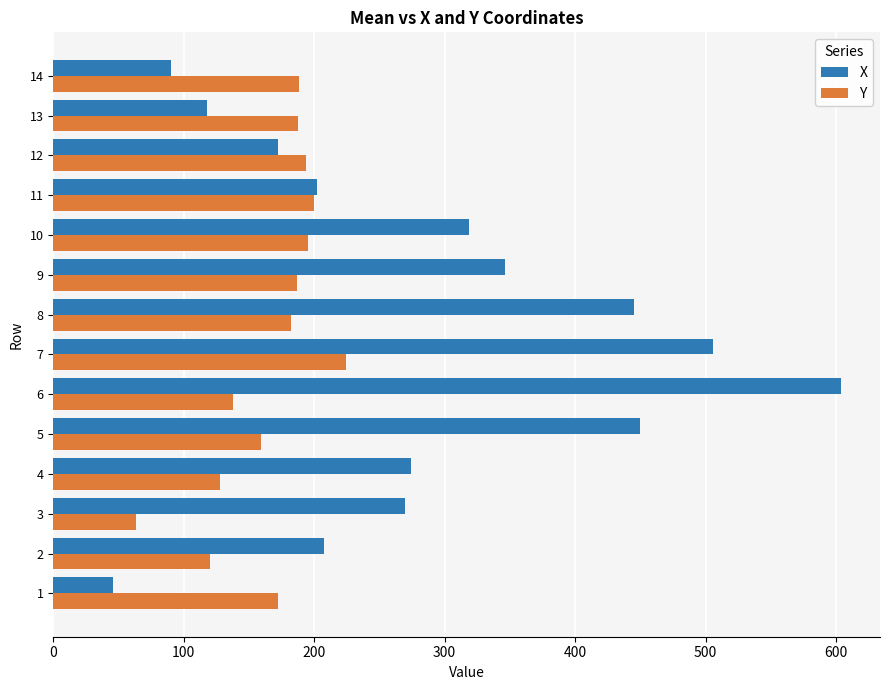

What is the maximum value for Y?

224.0